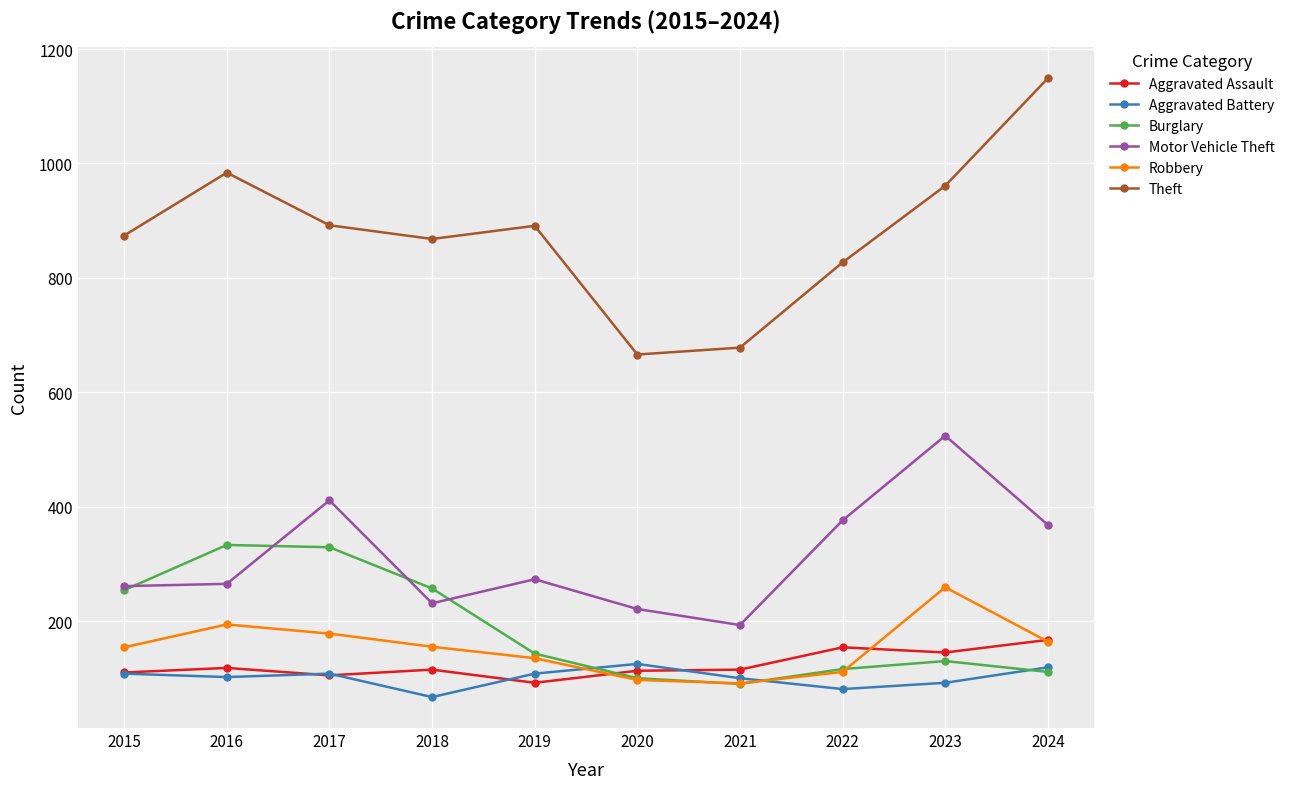

What is the spread (max minus min) of values at 2017?

787